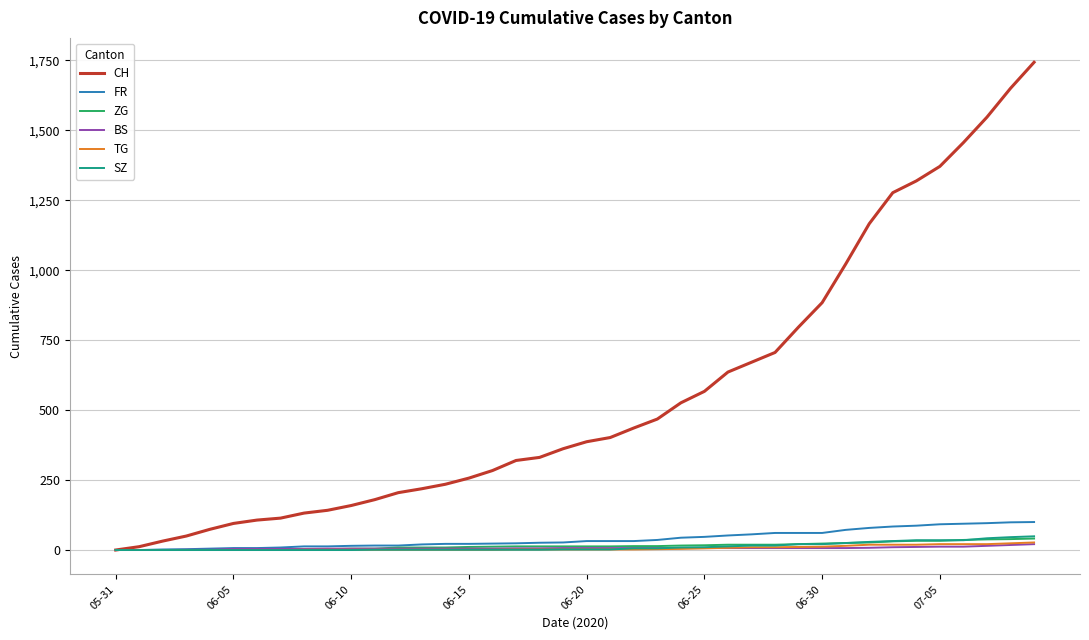

What is the maximum value shown in the chart?

1743